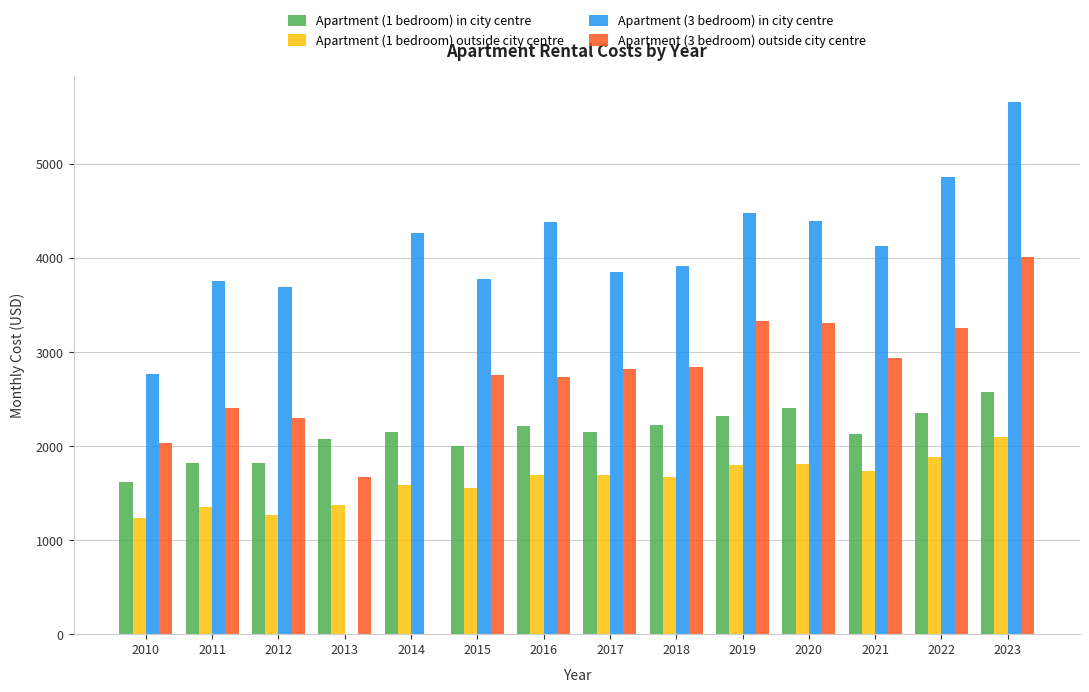

Where is Apartment (3 bedroom) in city centre nearest to the value 4210?

2014